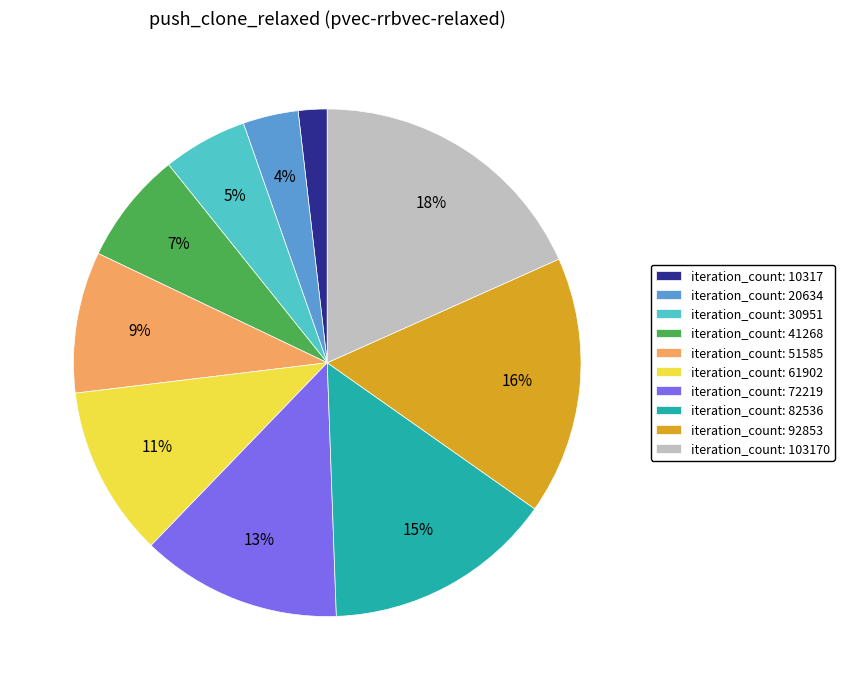

Between iteration_count: 72219 and iteration_count: 51585, which is larger?

iteration_count: 72219